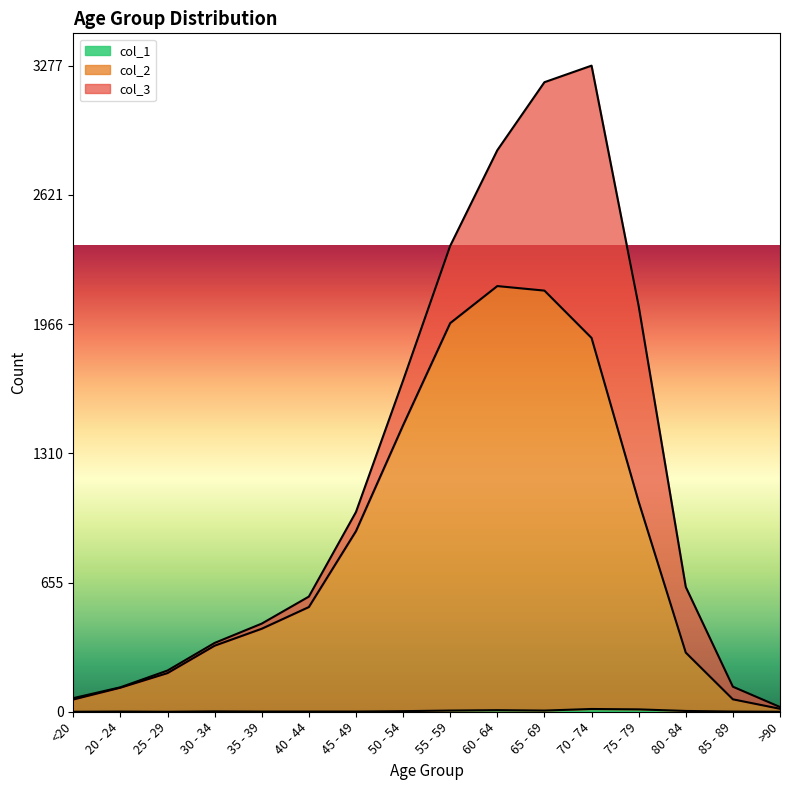

Where is the first local maximum for col_1?

20 - 24